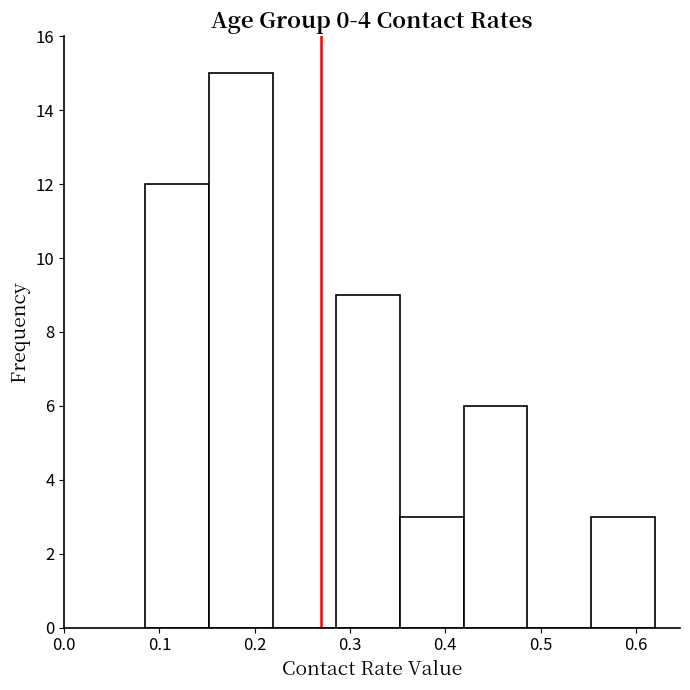

Reading left to right, transcribe this chart: for each bar, give the range it covers on the x-axis and its height. Neither the bar edges nor the heights are printed on the chart, so give them approximately, as read against the axes.

0.09 to 0.15: 12
0.15 to 0.22: 15
0.22 to 0.29: 0
0.29 to 0.35: 9
0.35 to 0.42: 3
0.42 to 0.49: 6
0.49 to 0.55: 0
0.55 to 0.62: 3